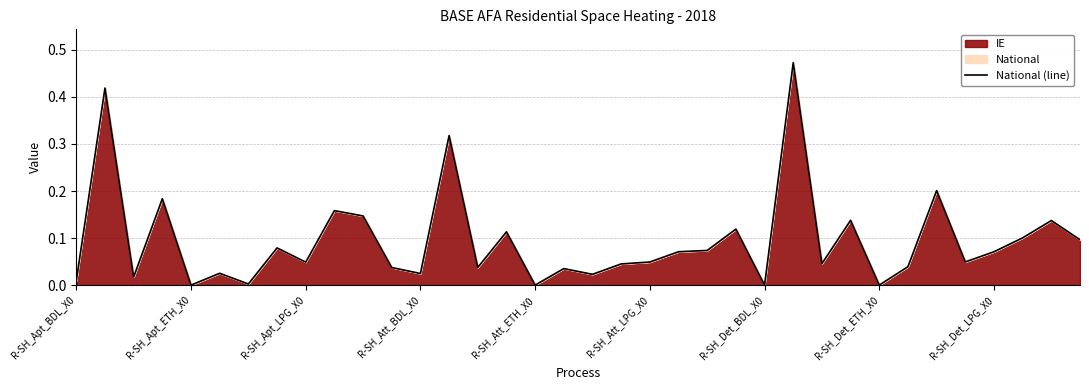

How many distinct data groups are displayed?

1